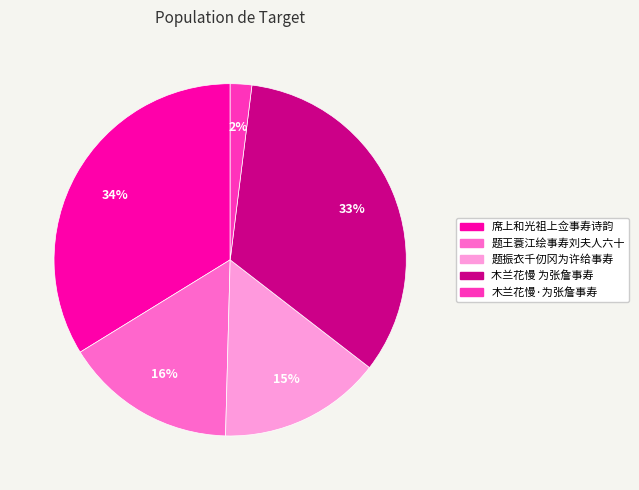

Does any single category account for the majority?

No